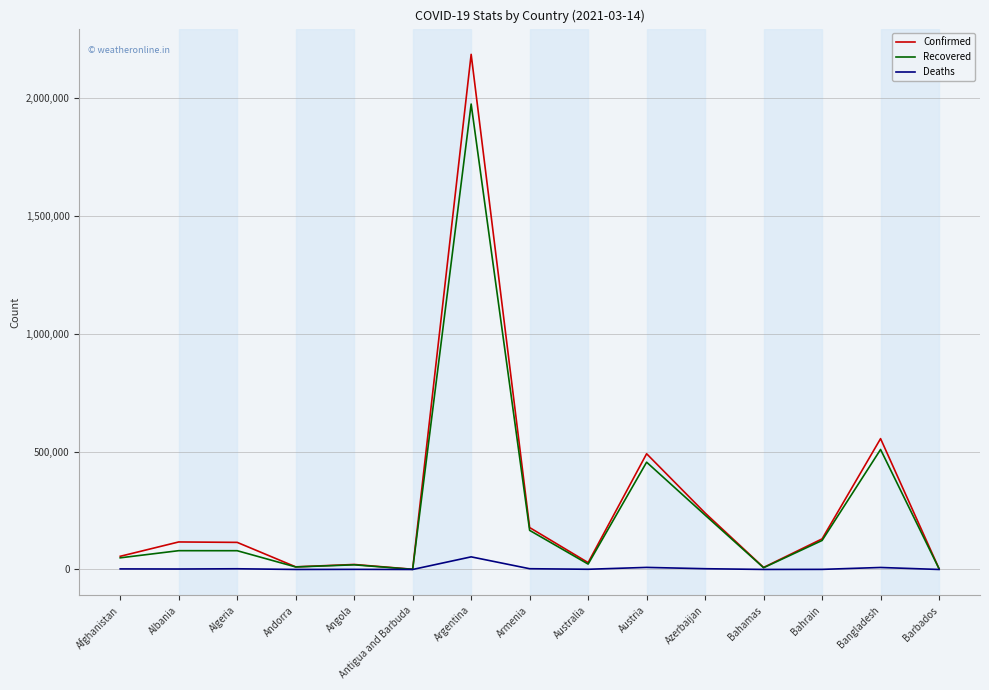

How many lines are shown in the chart?

3